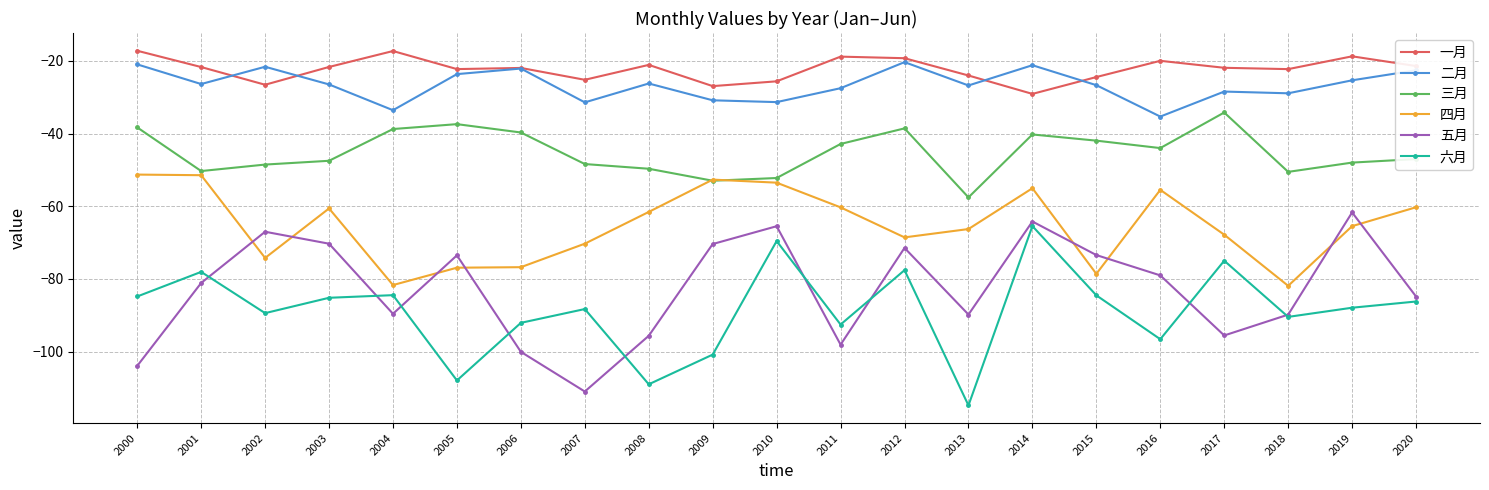

How many values in the 三月 series are below -47?

11